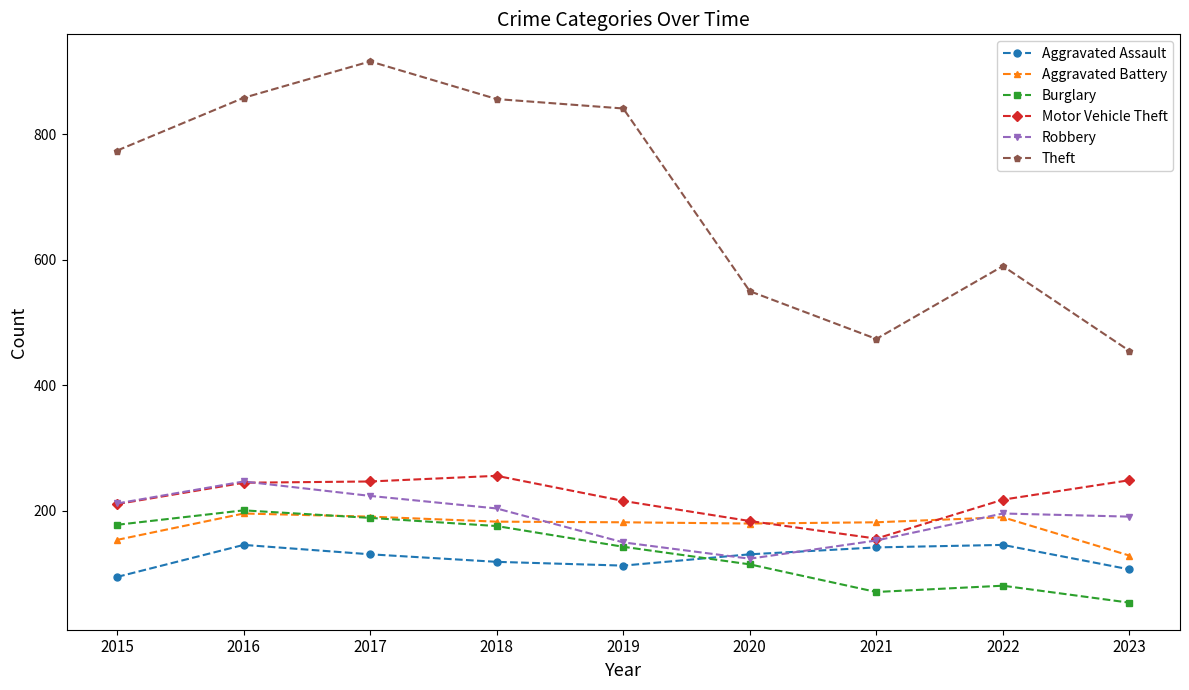

How many lines are shown in the chart?

6